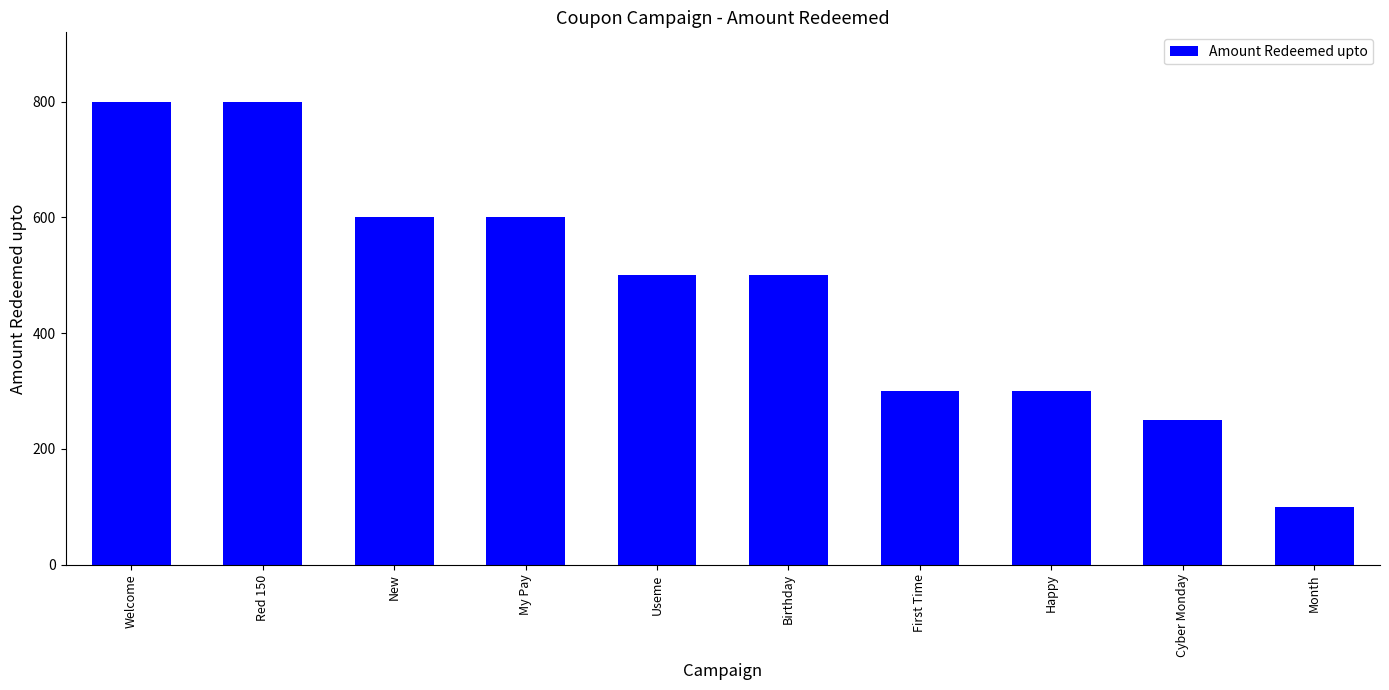

Reading right to left, list all the values displayed in this chart.

Month=100	Cyber Monday=250	Happy=300	First Time=300	Birthday=500	Useme=500	My Pay=600	New=600	Red 150=800	Welcome=800